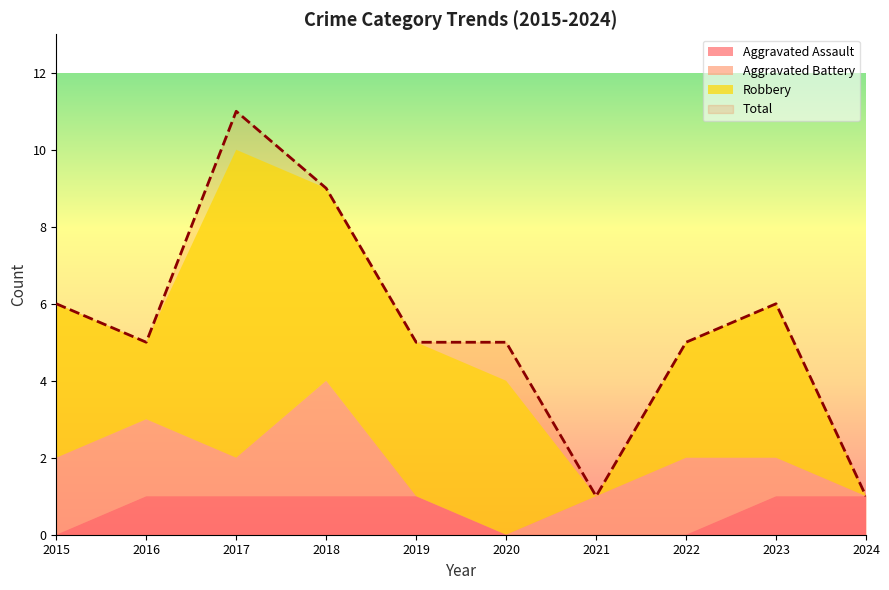

At which label does Total first exceed 5?

2015